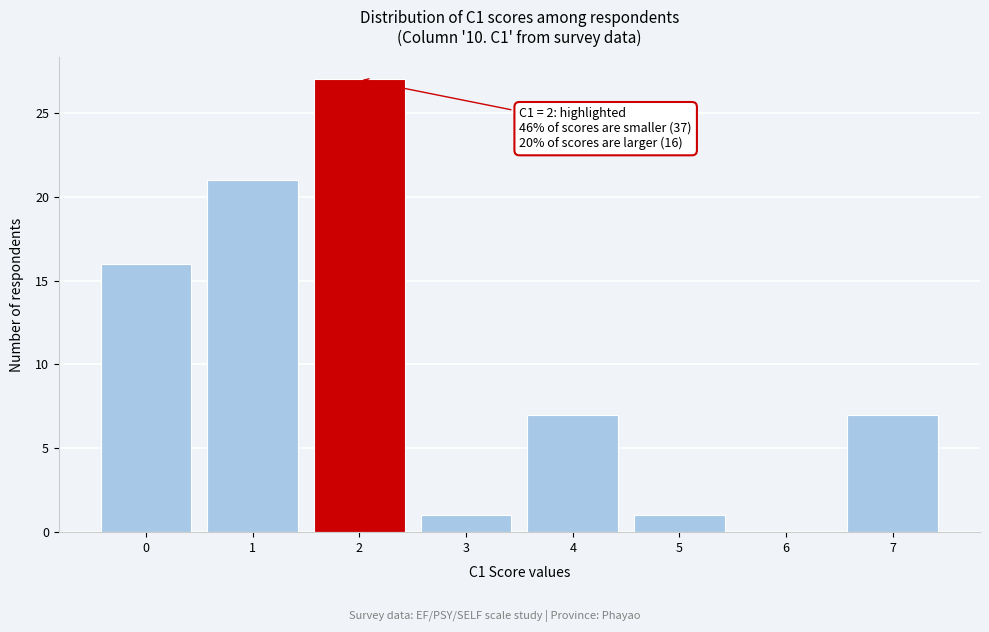

Which range on the x-axis has the tallest bar?

1.5 to 2.5